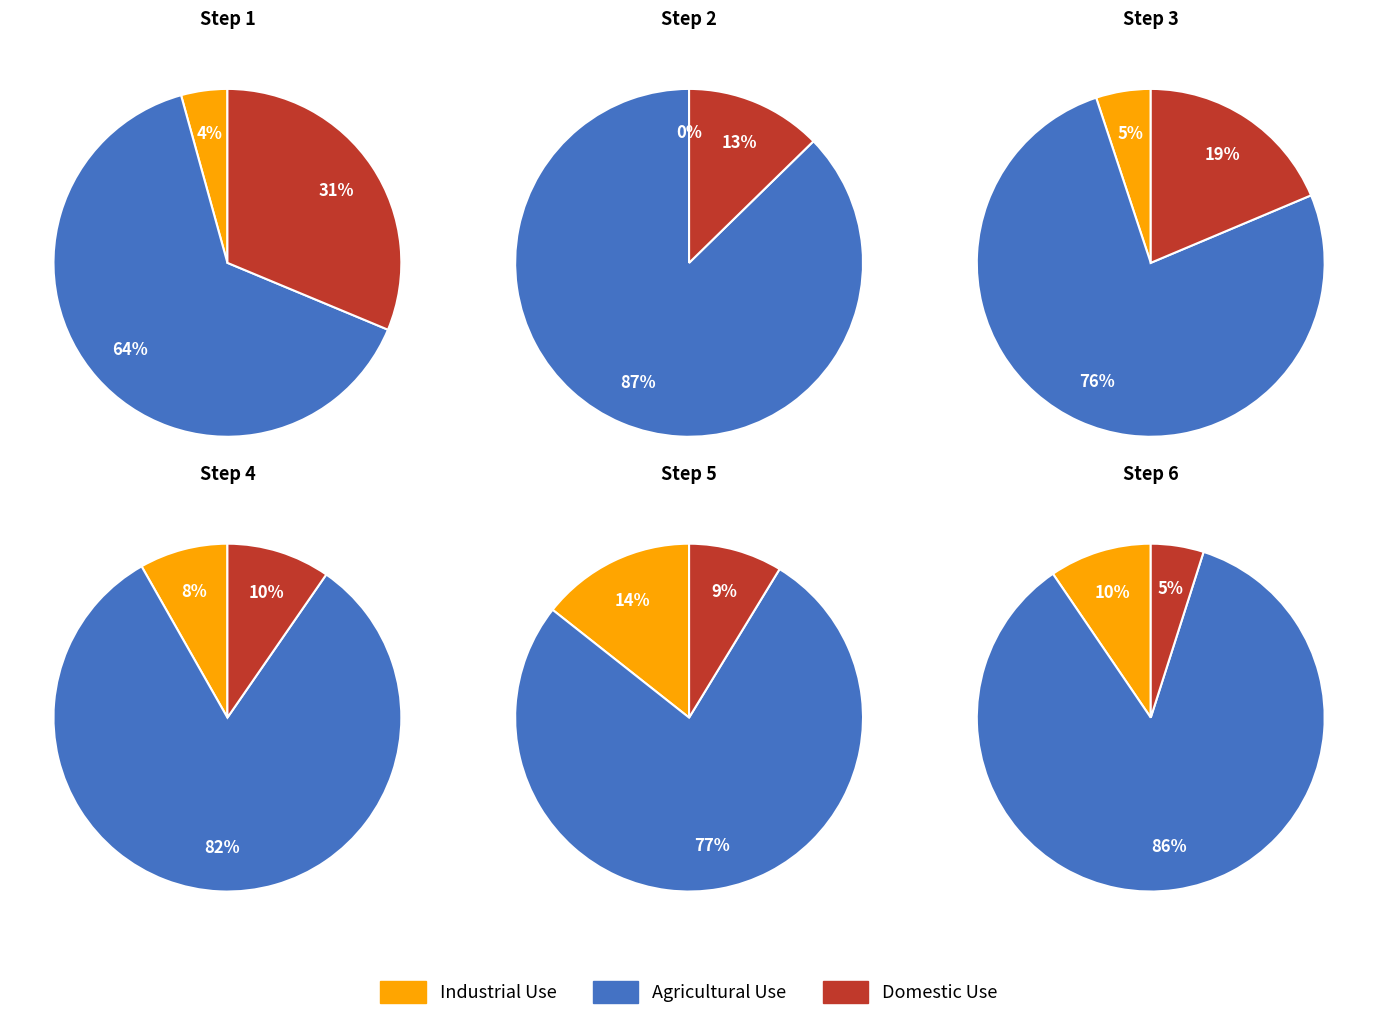

What is the smallest slice in the pie chart?

Step 2